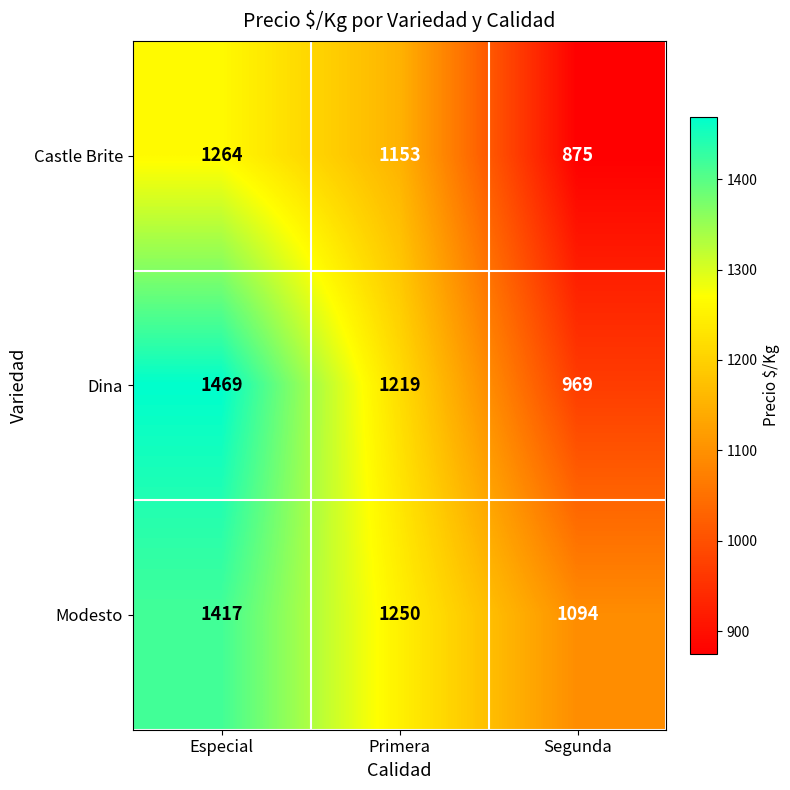

Reading left to right, extract all data points from this chart.

Castle Brite: Especial=1264	Primera=1153	Segunda=875
Dina: Especial=1469	Primera=1219	Segunda=969
Modesto: Especial=1417	Primera=1250	Segunda=1094